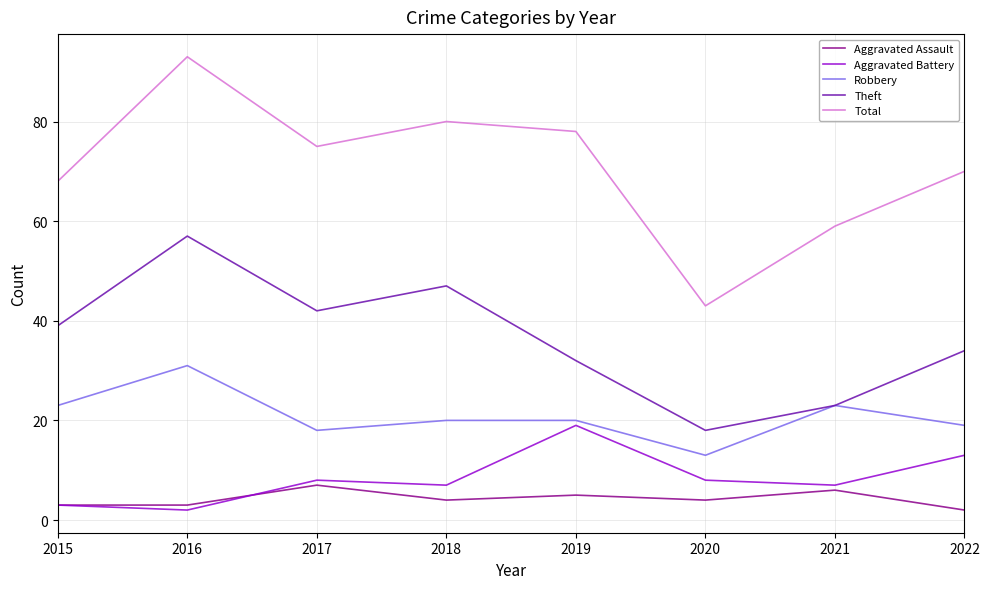

What is the sum of all Total values?

566